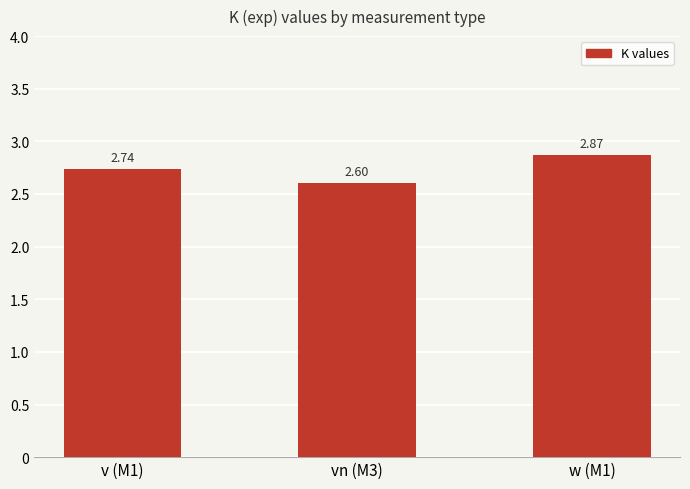

What is the smallest value displayed?

2.6